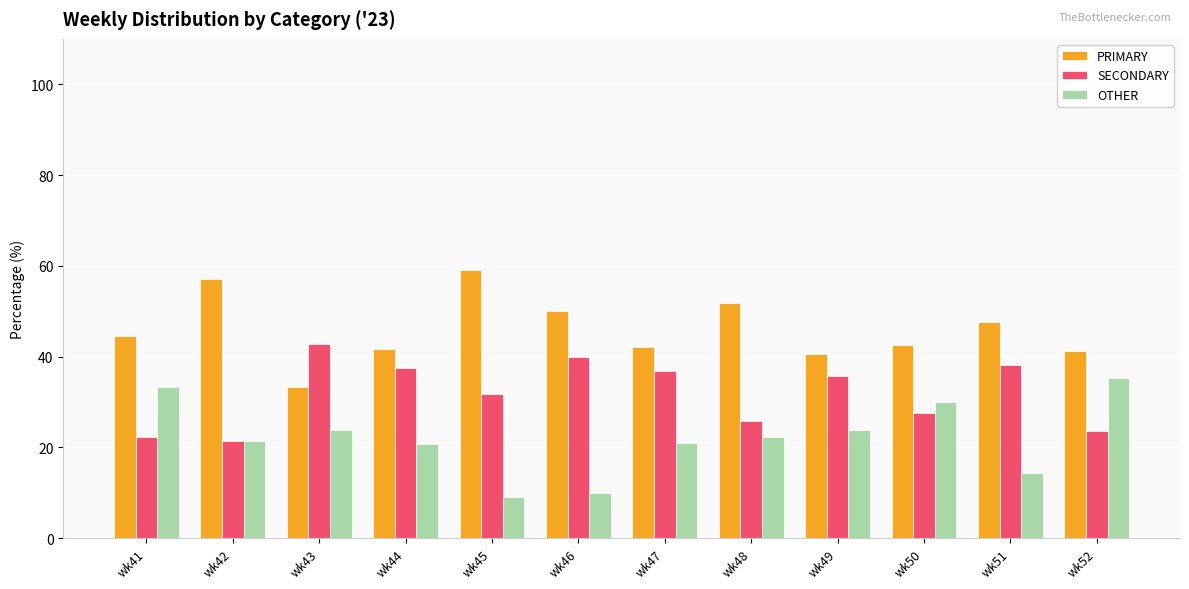

The value of PRIMARY at wk45 is 59.1. True or false?

True